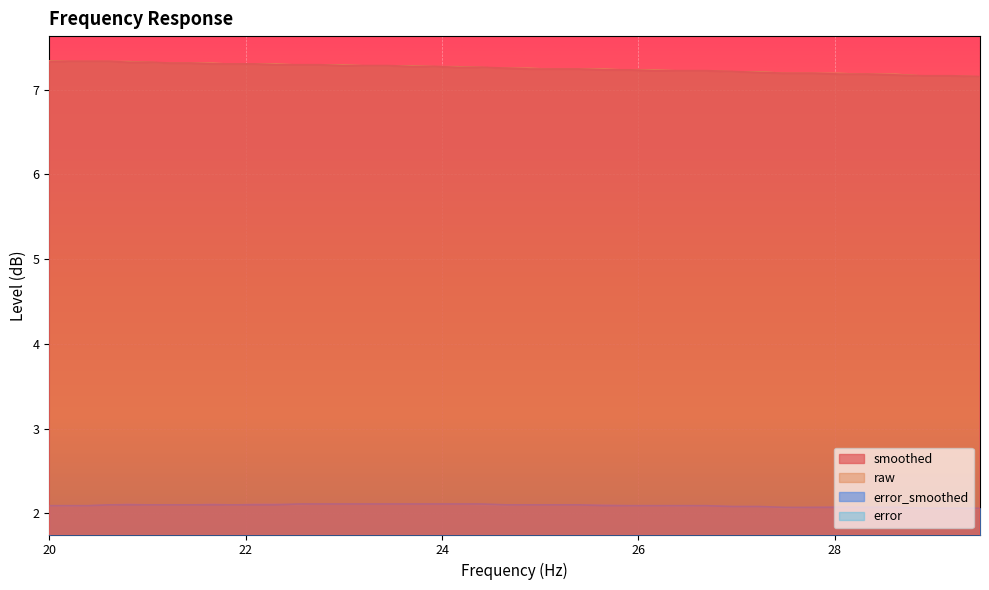

What is the maximum value for error?

2.1